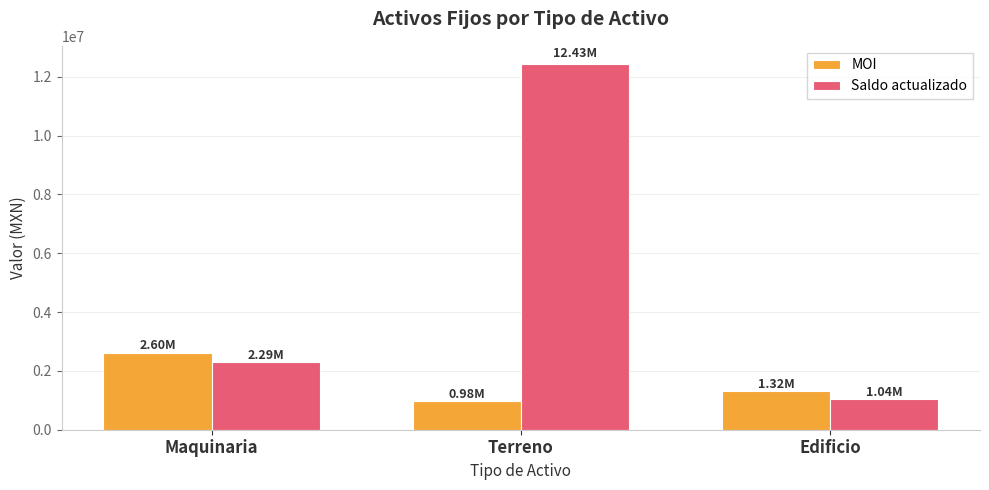

What is the difference between the Saldo actualizado values at Terreno and Edificio?

11389324.0